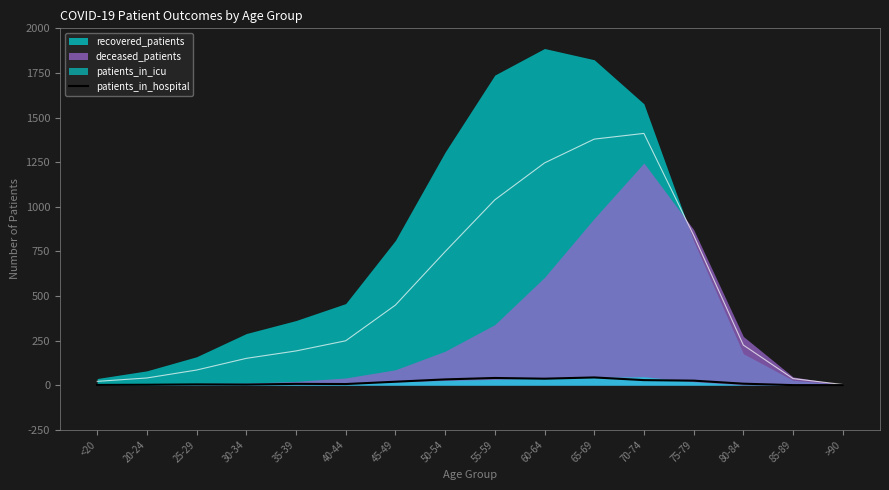

The chart shows a value of -18 at >90. True or false?

False